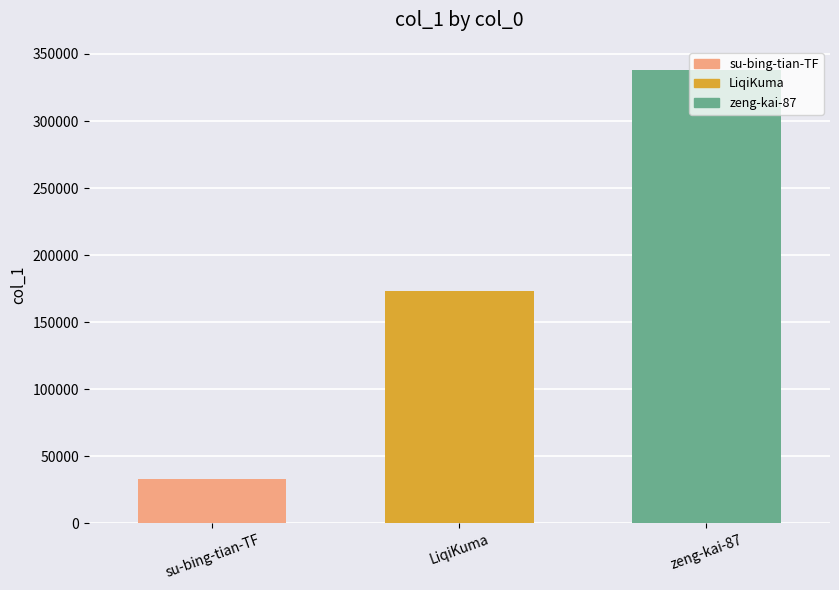

How many values are between 33324 and 338424?

3